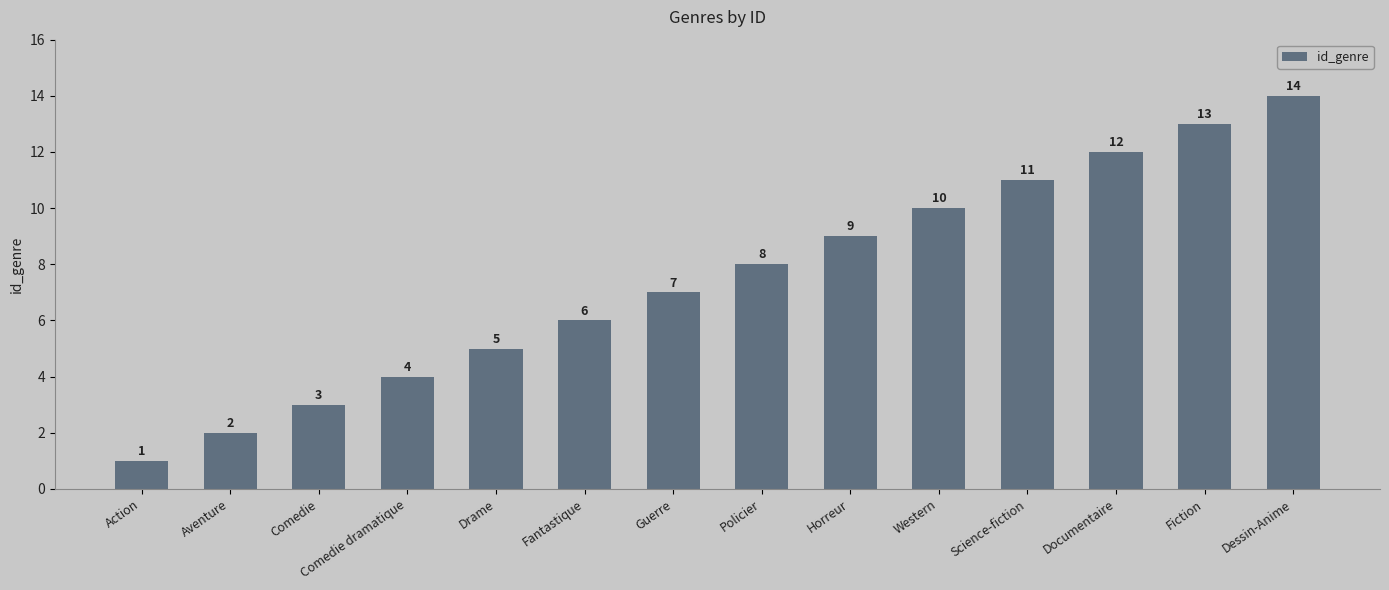

List the labels in order of value, smallest first.

Action, Aventure, Comedie, Comedie dramatique, Drame, Fantastique, Guerre, Policier, Horreur, Western, Science-fiction, Documentaire, Fiction, Dessin-Anime